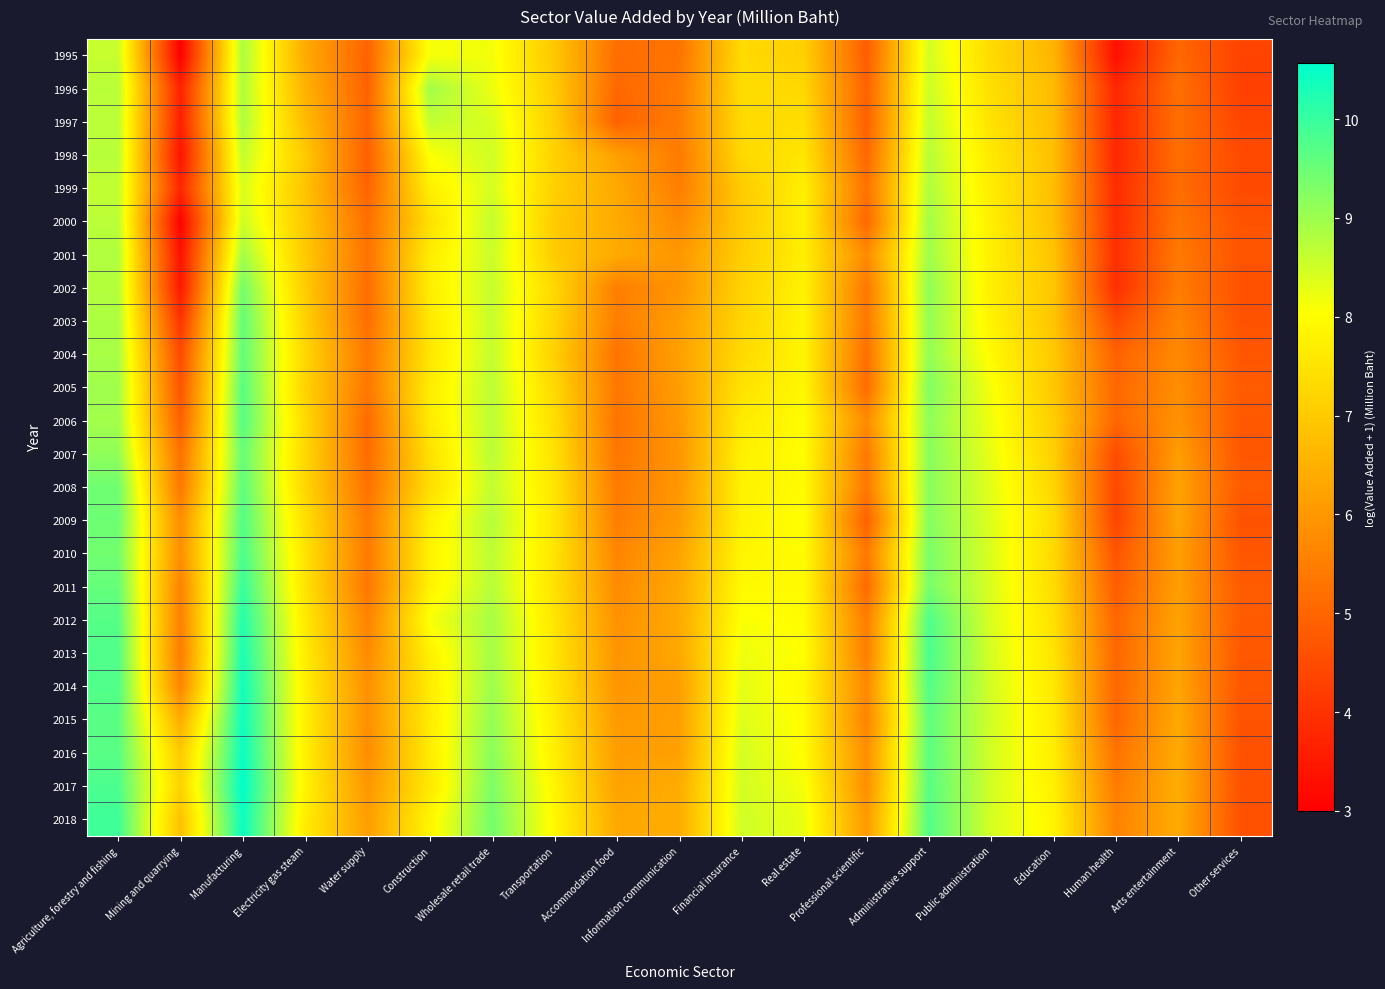

Which series has the largest total across all categories?

2018